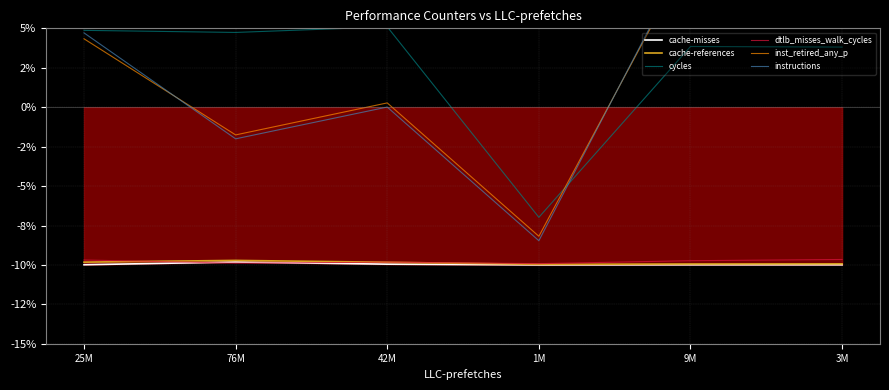

Read the cache-references value at 76M.

-9.7